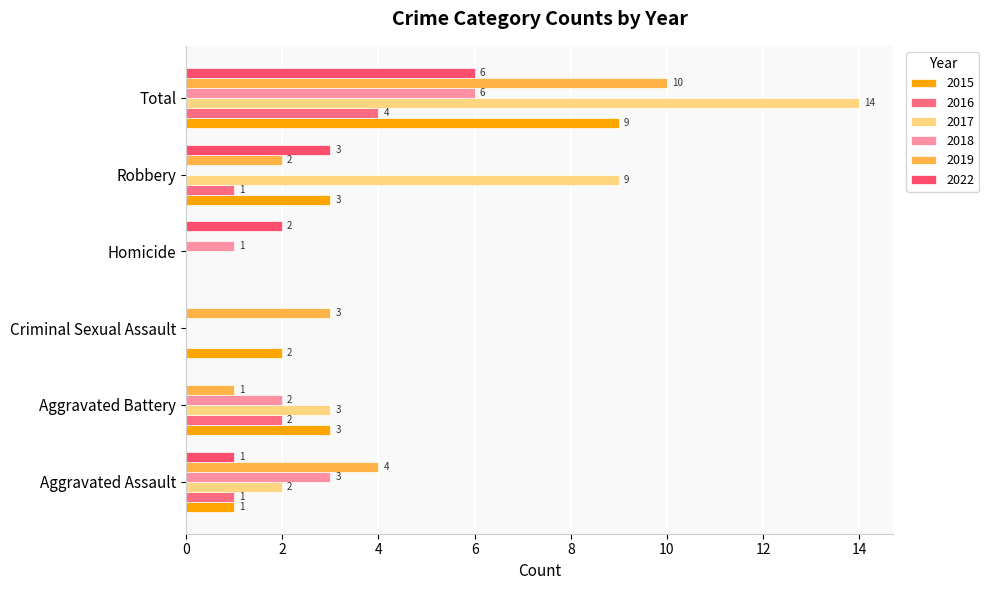

What is the spread (max minus min) of values at Aggravated Battery?

3